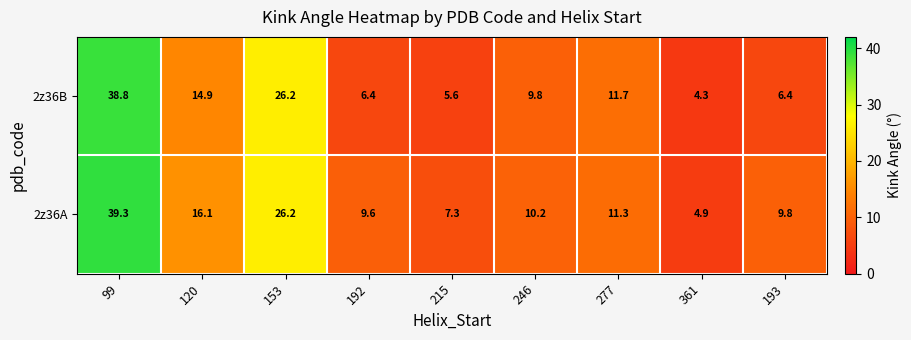

At which label does the data first exceed 9?

99